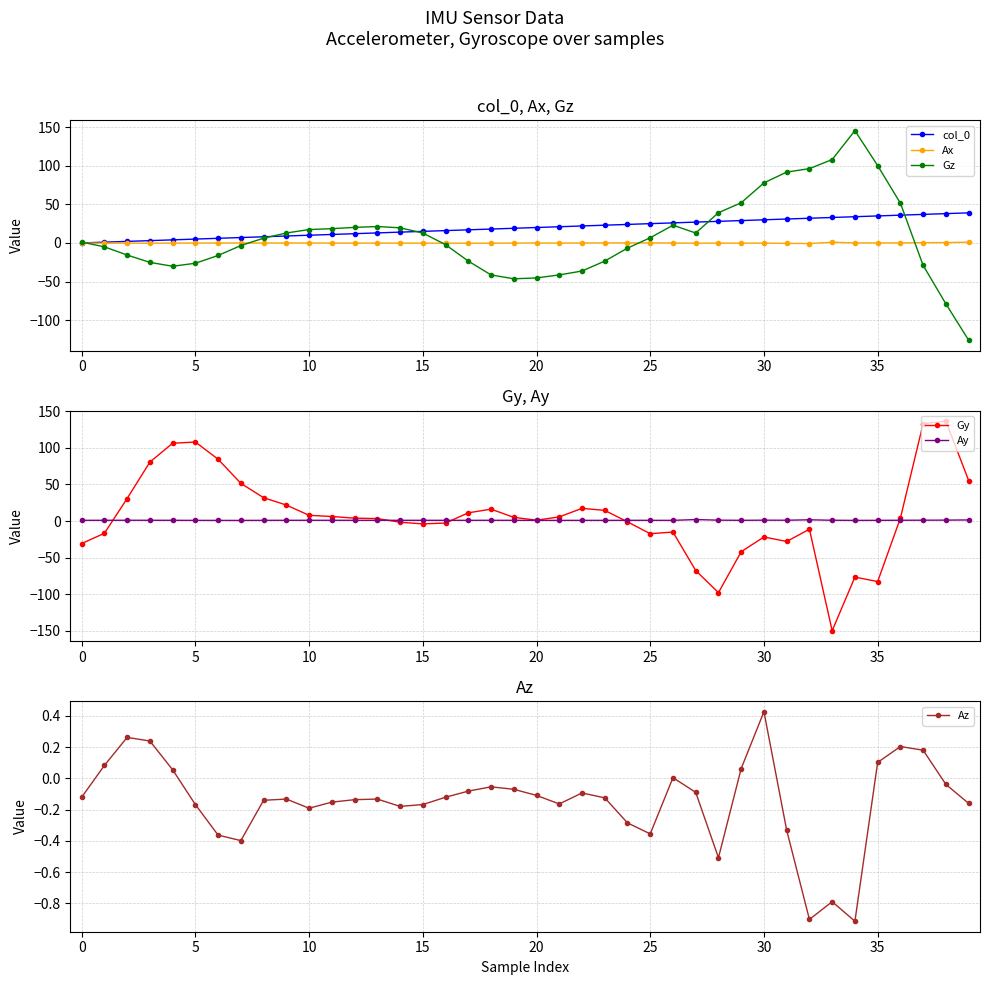

Rank the series by their maximum value, from lowest to highest.

Az, Ax, Ay, col_0, Gy, Gz